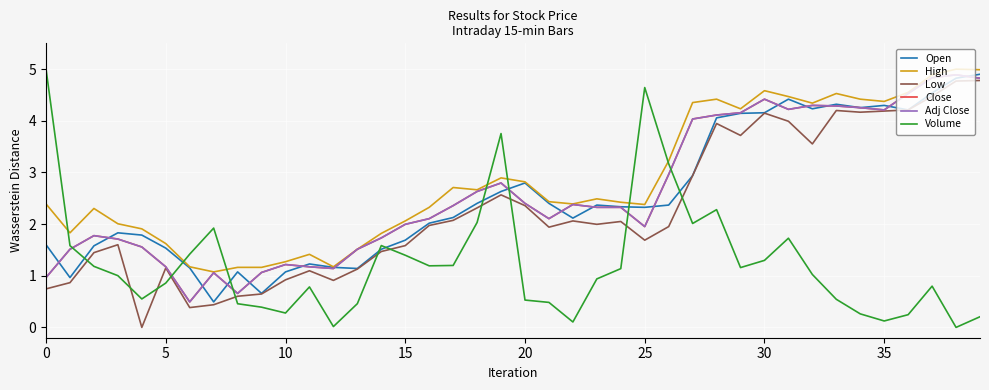

Does the chart have visible grid lines?

Yes